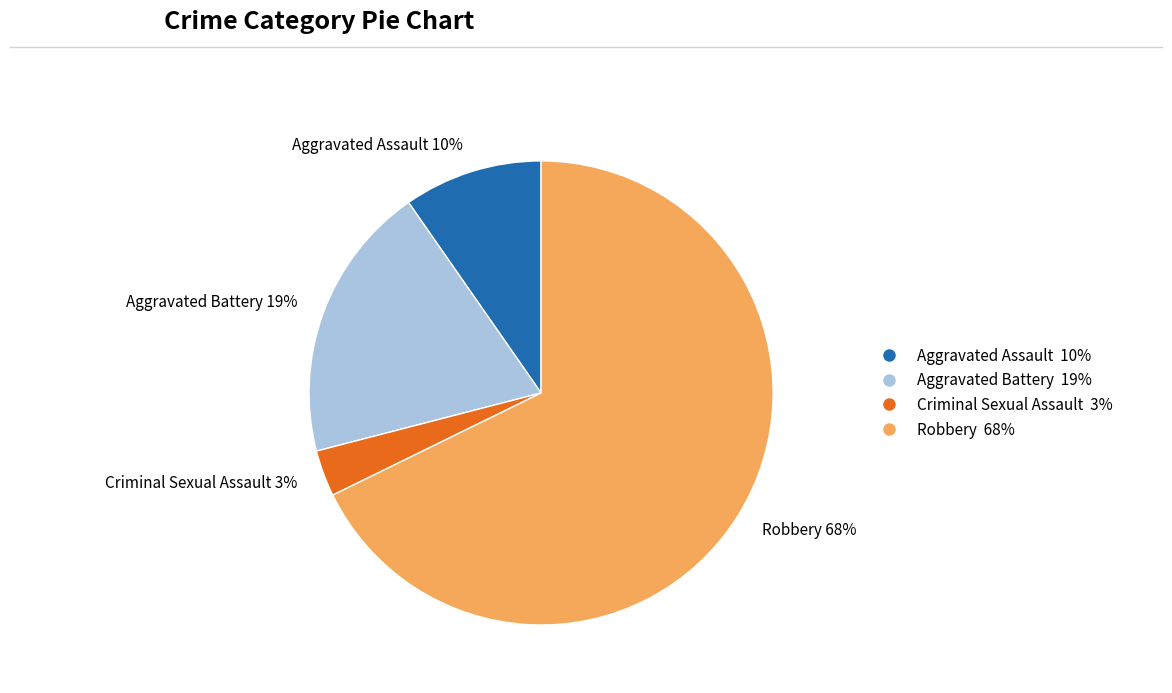

Approximately how many times larger is the value at Aggravated Assault compared to Aggravated Battery?

0.5